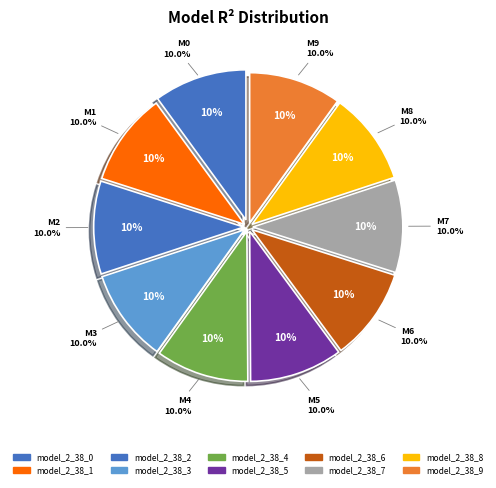

To the nearest percent, what is the average slice percentage?

10%